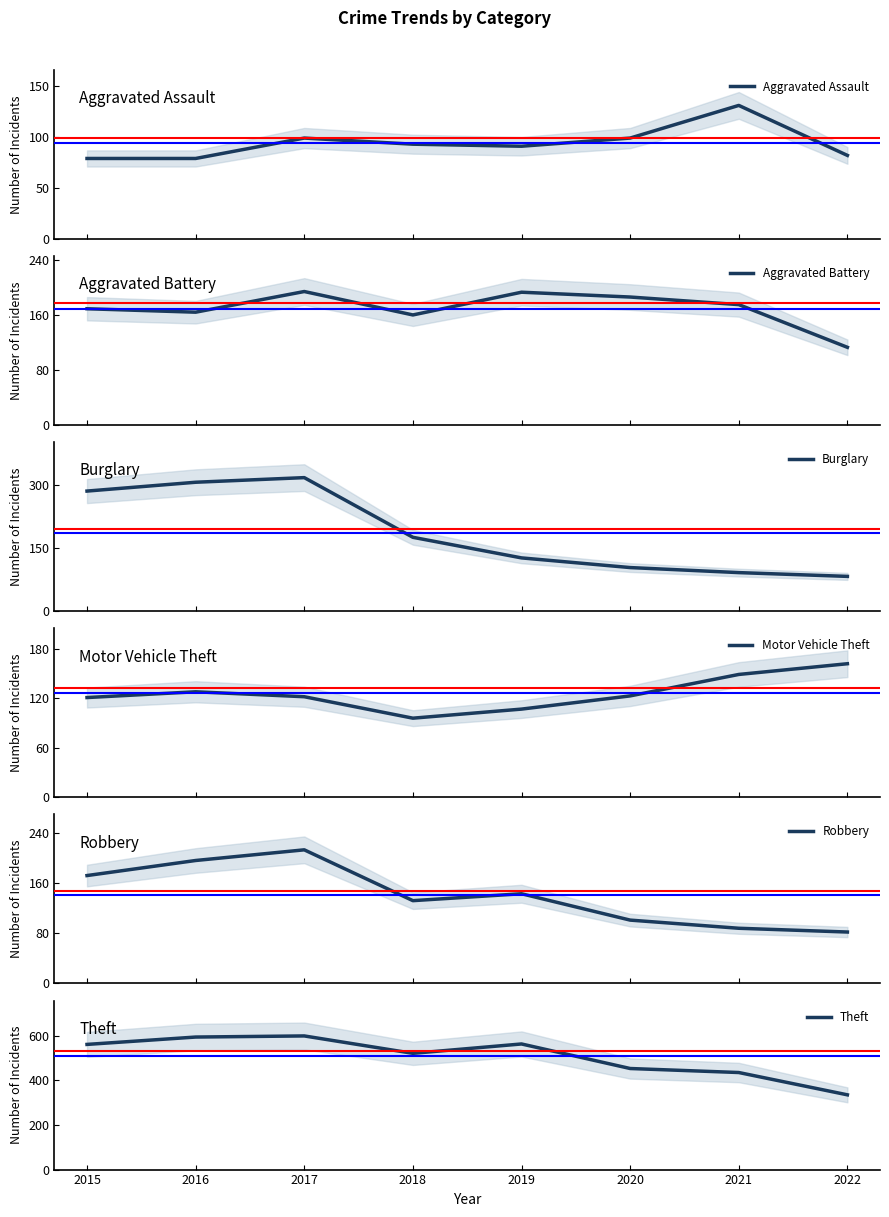

What is the value of the Aggravated Battery point at the 8th from the left?

113